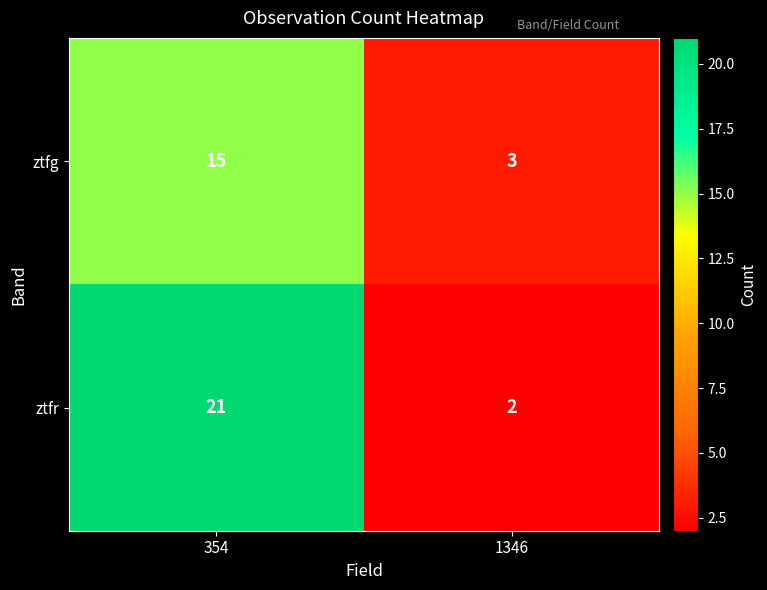

Reading left to right, list all the values displayed in this chart.

ztfg: 354=15	1346=3
ztfr: 354=21	1346=2